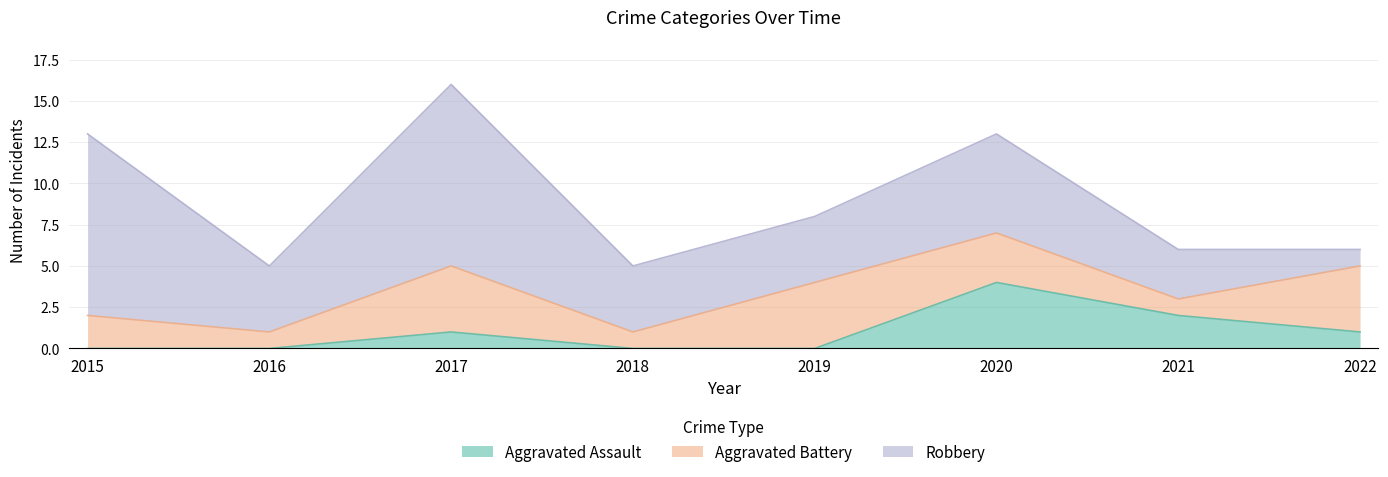

Reading left to right, list all the values displayed in this chart.

Aggravated Assault: 2015=0	2016=0	2017=1	2018=0	2019=0	2020=4	2021=2	2022=1
Aggravated Battery: 2015=2	2016=1	2017=4	2018=1	2019=4	2020=3	2021=1	2022=4
Robbery: 2015=11	2016=4	2017=11	2018=4	2019=4	2020=6	2021=3	2022=1